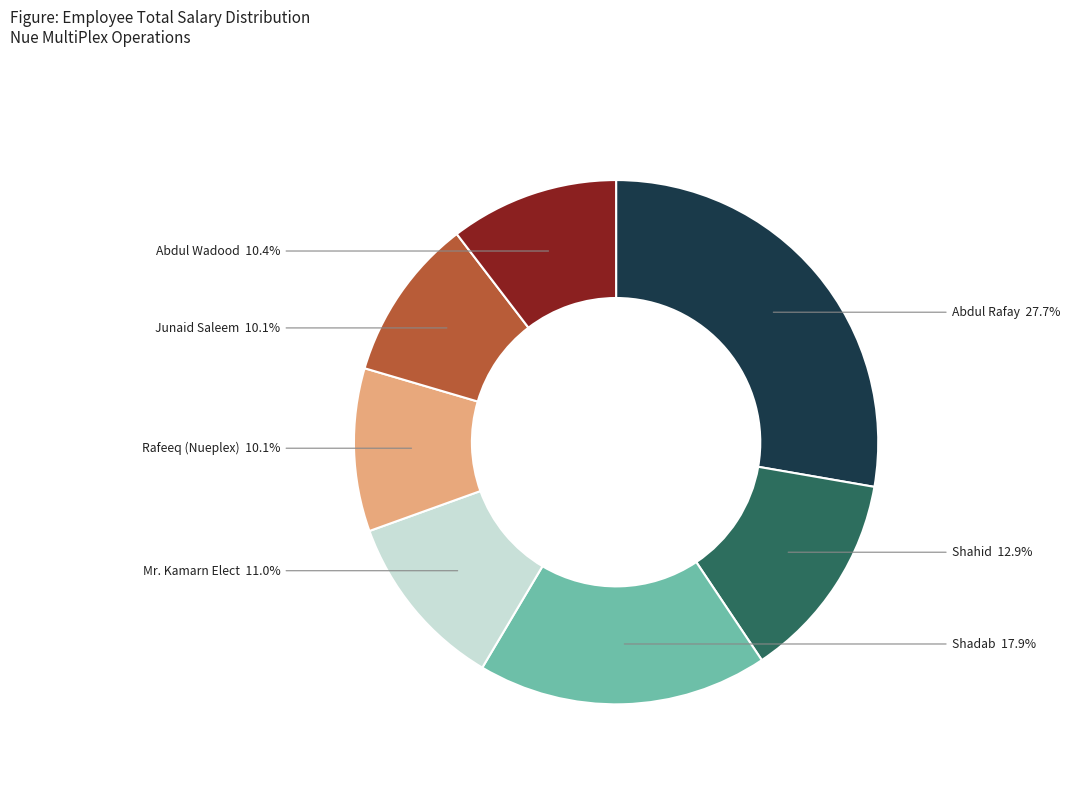

The Shahid slice represents 1% of the pie. True or false?

False